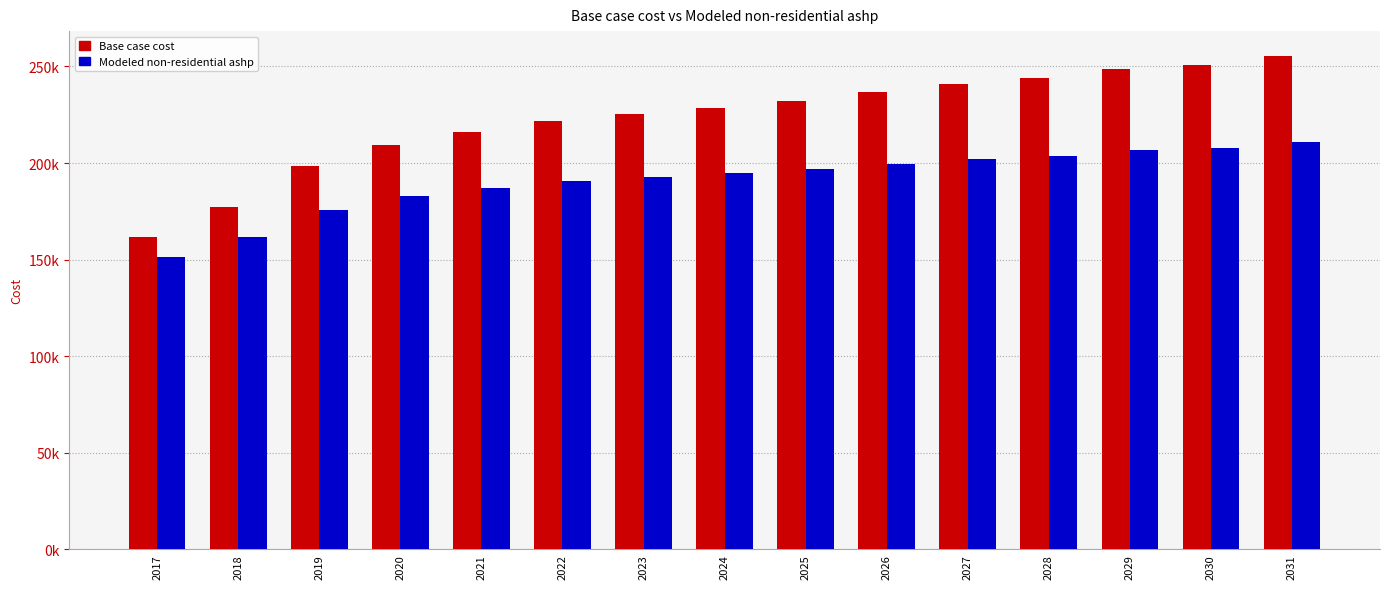

Are the bars grouped side by side (vs. stacked)?

Yes